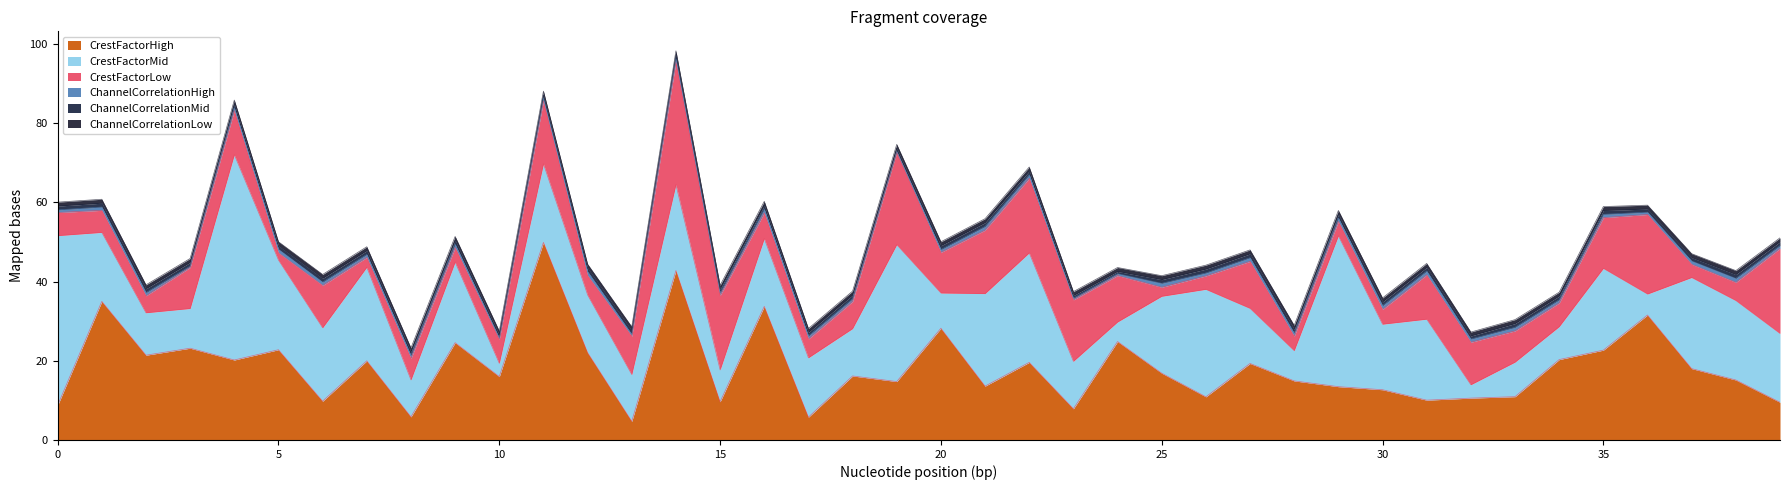

In CrestFactorMid, how many points are higher than both neighbors (excluding endpoints)?

14